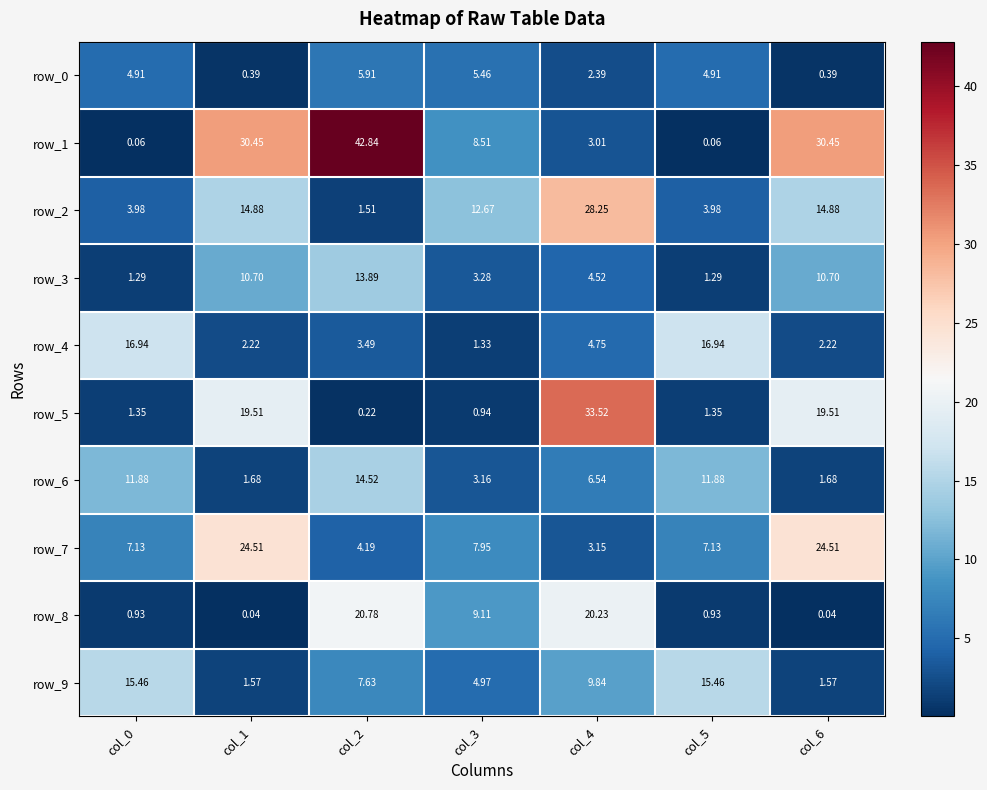

Is the value of row_2 at col_2 greater than the value of row_1 at col_1?

No